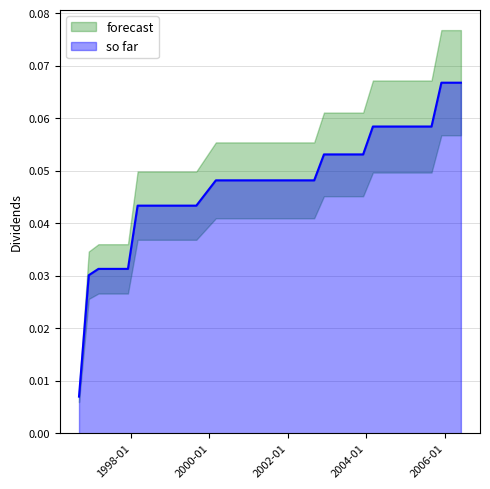

List the labels in order of value, smallest first.

1996-09-03, 1996-12-03, 1997-03-03, 1997-06-03, 1997-09-03, 1997-12-03, 1998-03-03, 1998-06-03, 1998-09-02, 1998-12-02, 1999-03-03, 1999-06-02, 1999-09-01, 1999-12-01, 2000-03-01, 2000-06-01, 2000-08-31, 2000-12-01, 2001-03-01, 2001-06-01, 2001-08-31, 2001-12-03, 2002-03-01, 2002-06-03, 2002-09-03, 2002-12-03, 2003-03-03, 2003-06-03, 2003-09-03, 2003-12-03, 2004-03-03, 2004-06-03, 2004-09-01, 2004-12-01, 2005-03-02, 2005-06-01, 2005-08-31, 2005-12-01, 2006-03-01, 2006-06-01